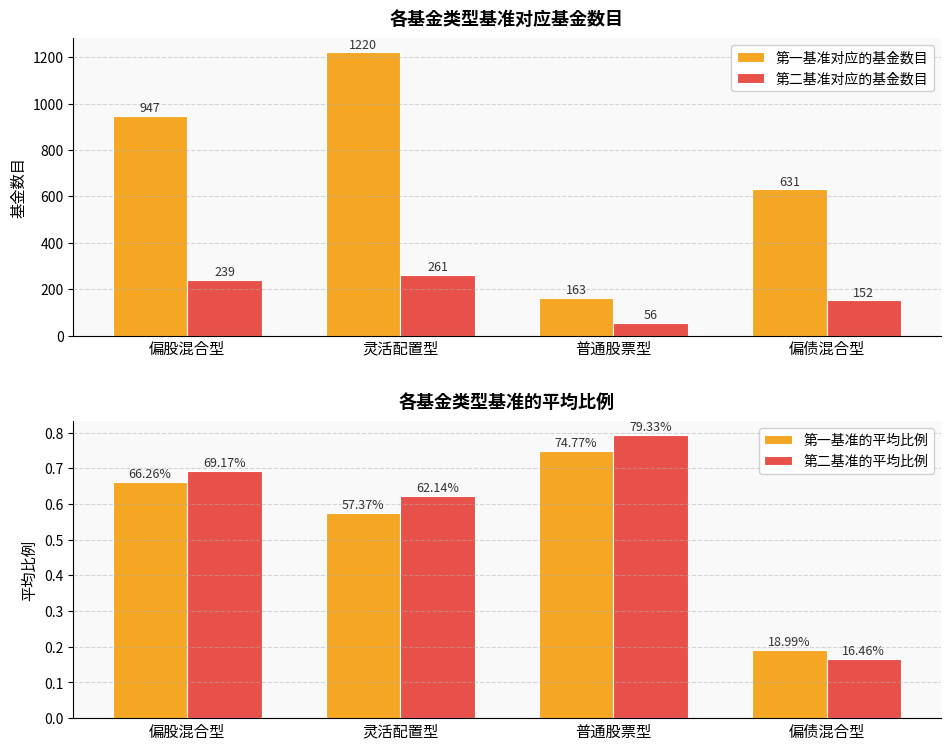

At which category is the sum across all series the highest?

灵活配置型